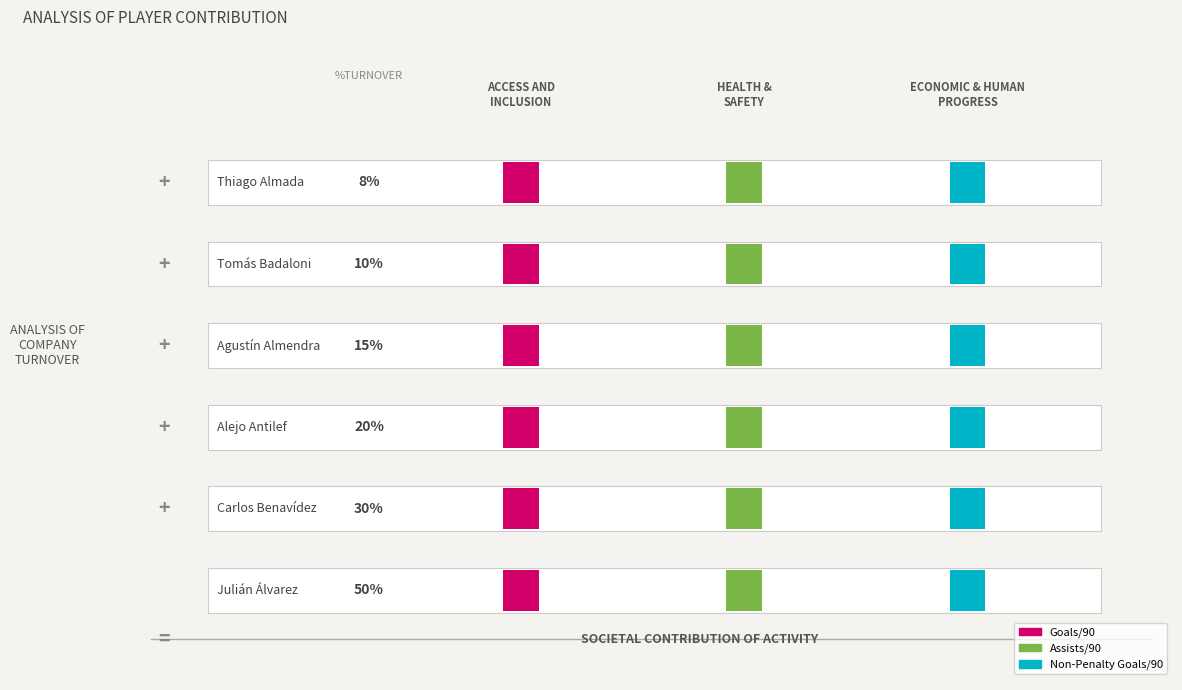

Is it true that Goals/90 equals 0.4 at Julián Álvarez?

False